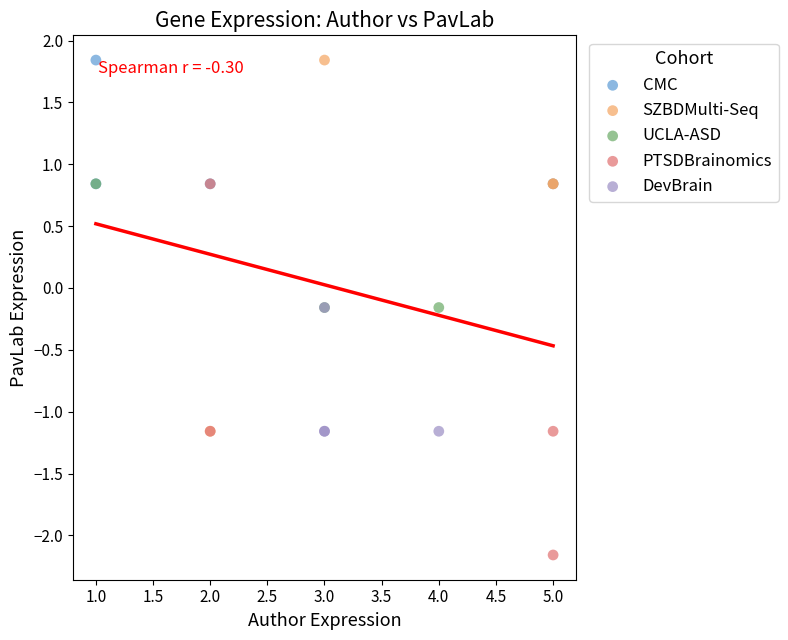

Which series contains the lowest Y value?

PTSDBrainomics